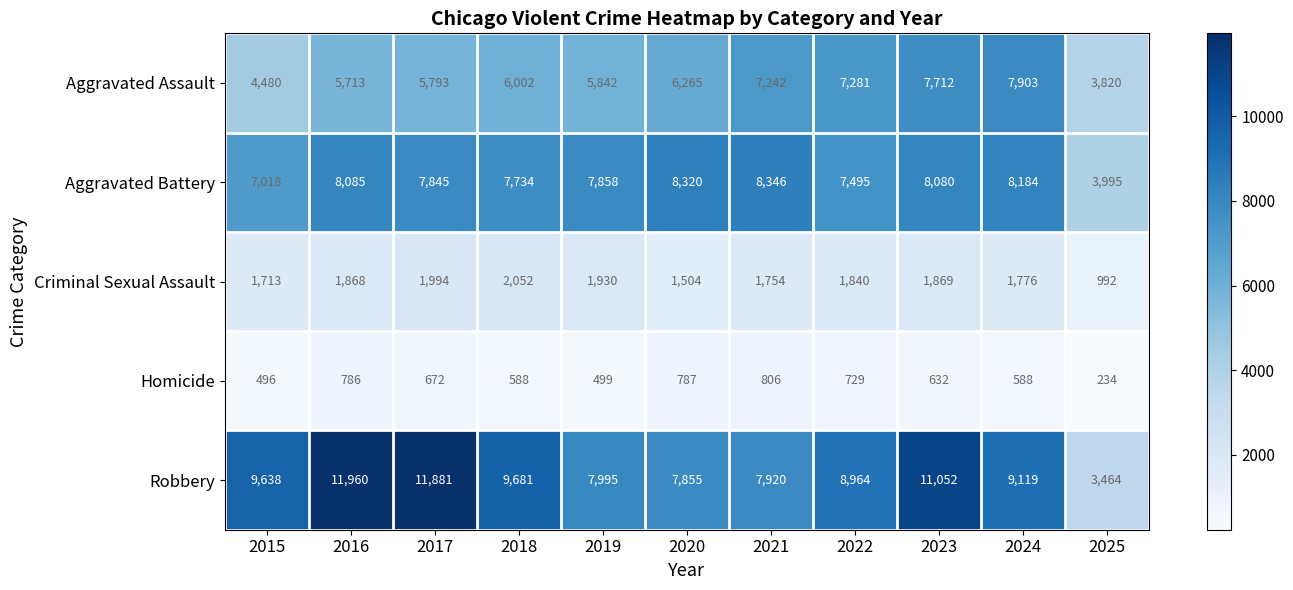

What is the sum of all Aggravated Assault values?

68053